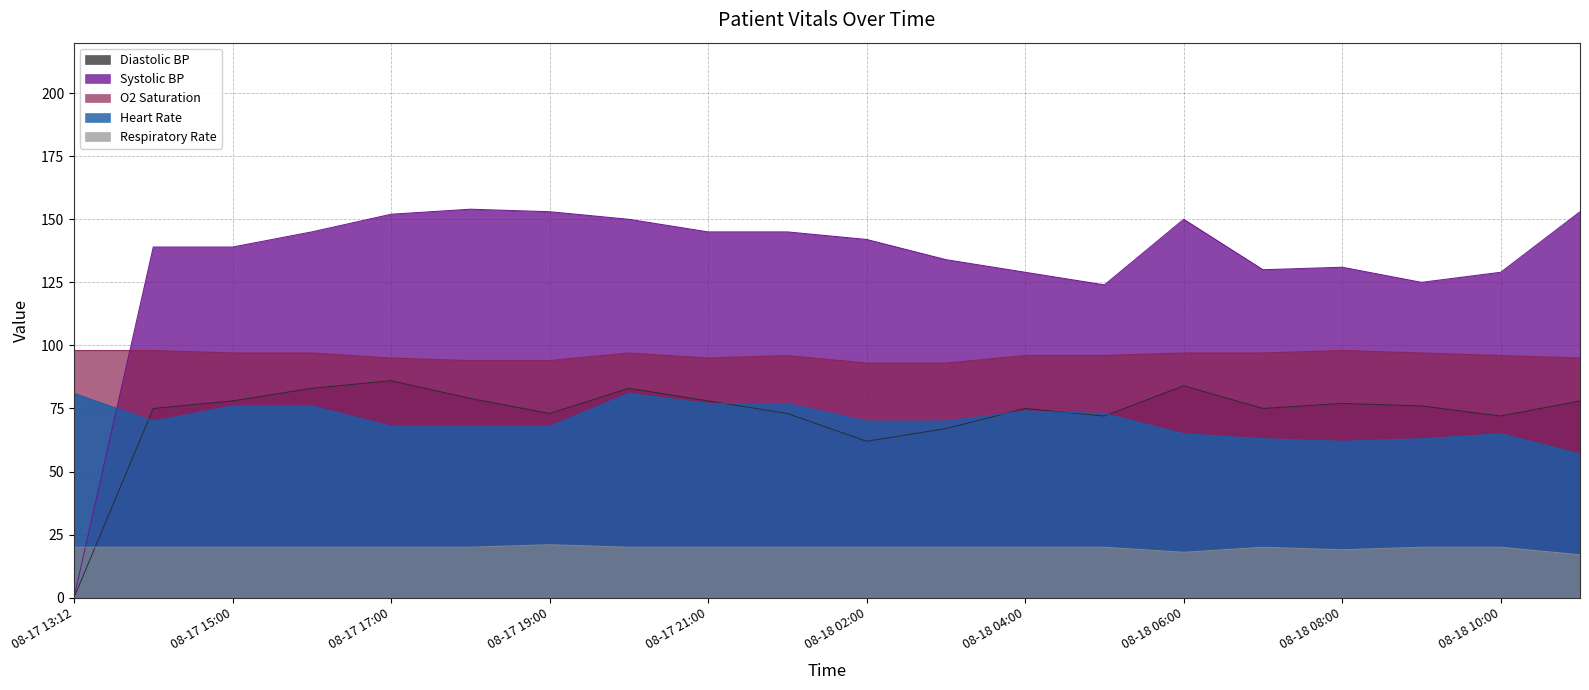

True or false: Heart Rate has more than 2 interior local peaks.

True